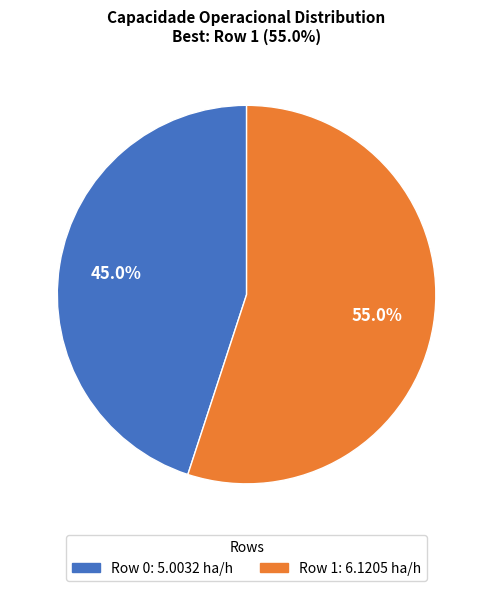

Combined, do Row 0 and Row 1 account for over 50%?

Yes